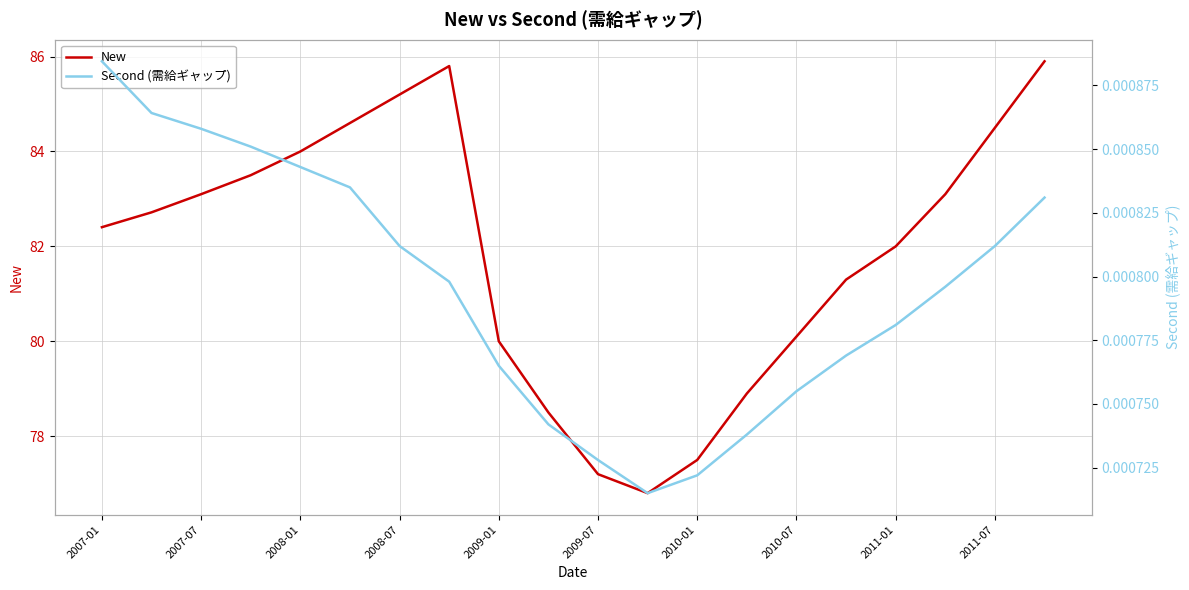

True or false: New has more than 2 interior local peaks.

False